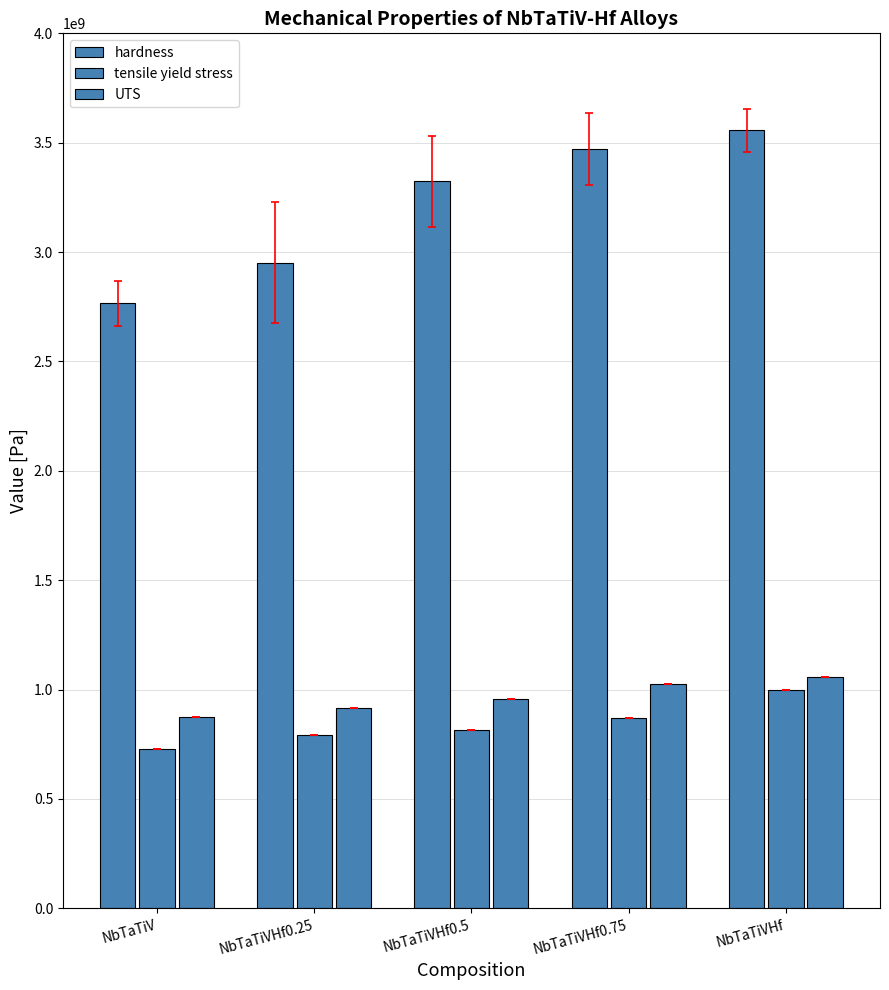

List the series in order of their peak value, highest first.

hardness, UTS, tensile yield stress